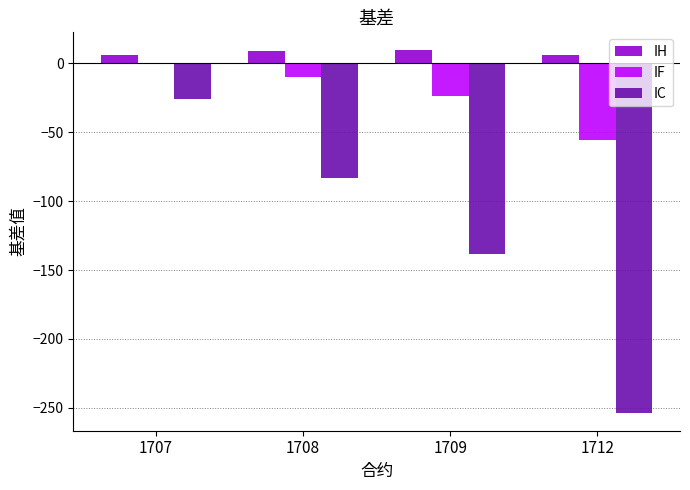

At which label does IH first exceed 8?

1708